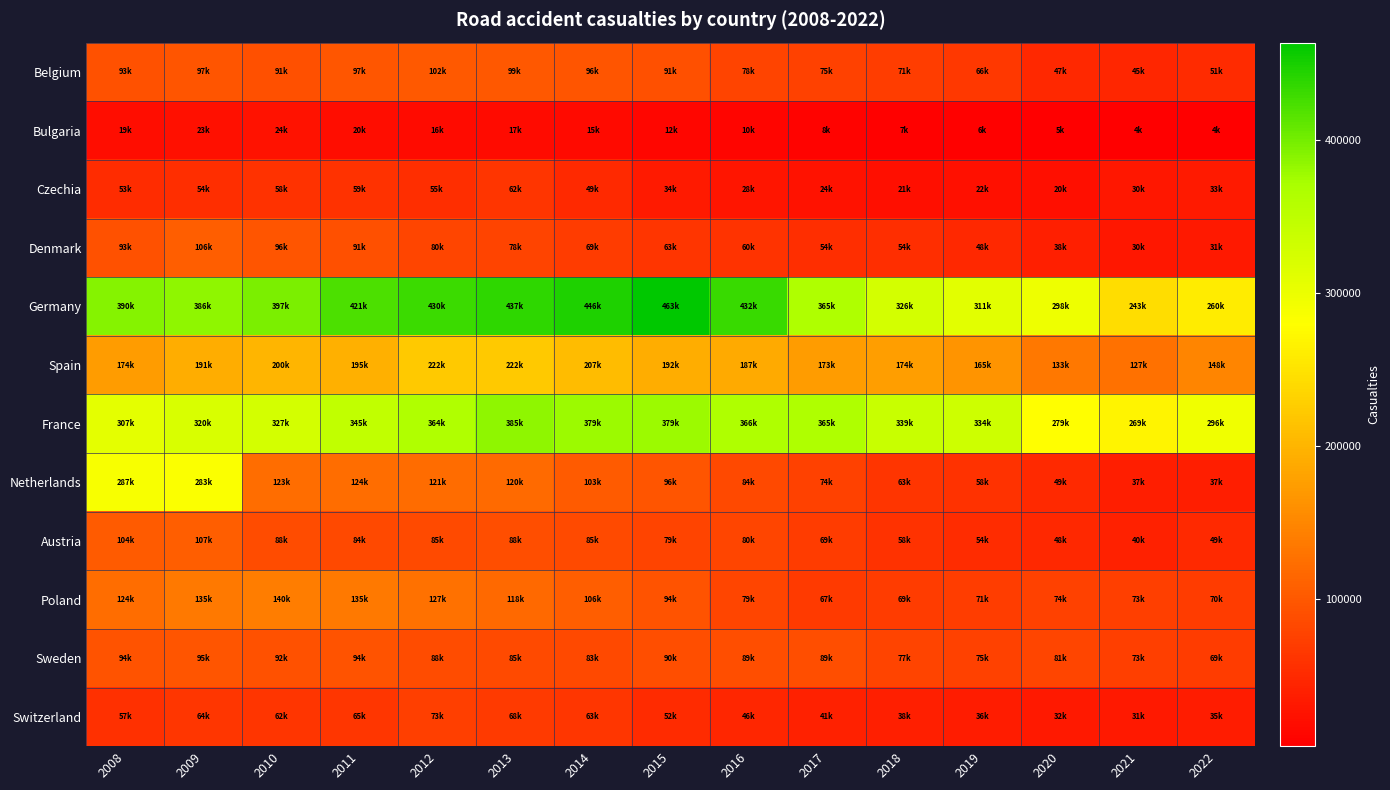

Which has a higher value, 2019 or 2016?

2016